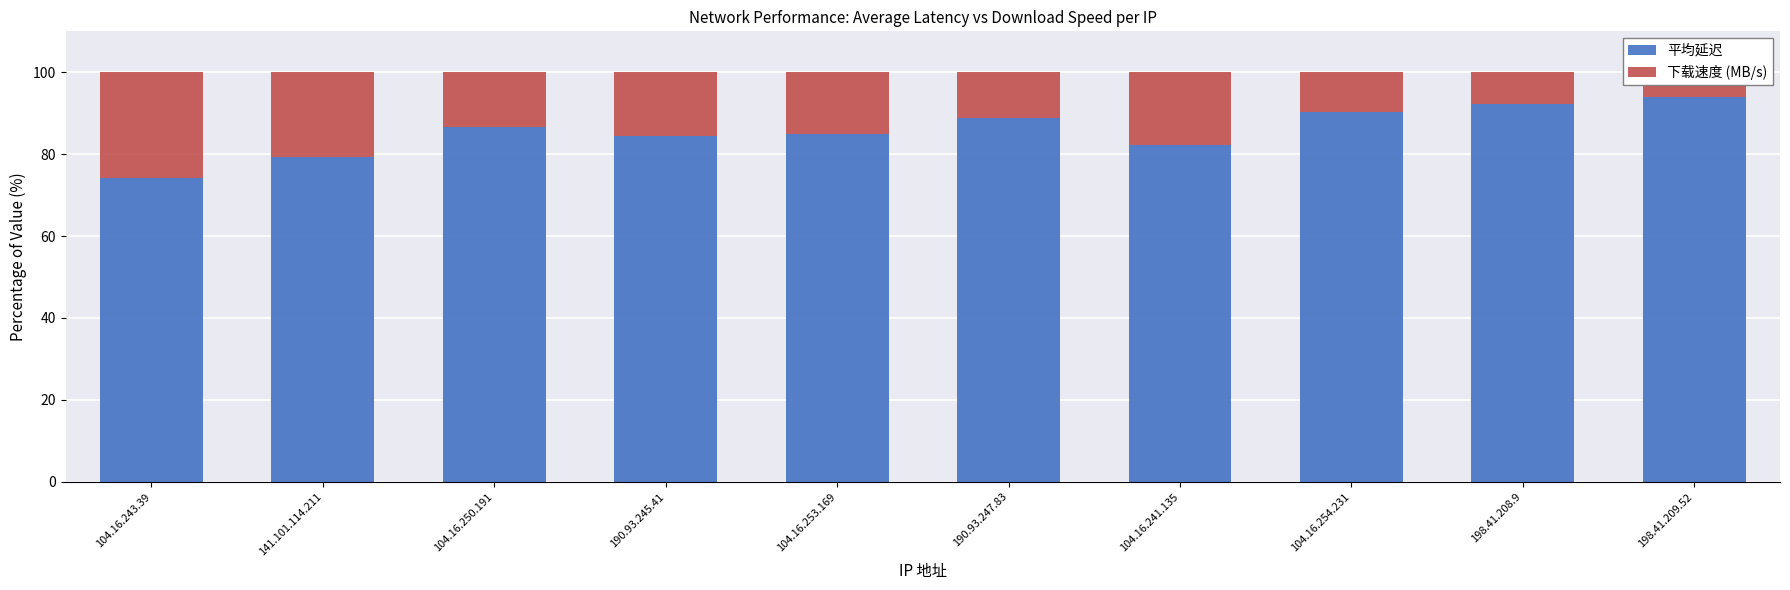

Reading left to right, transcribe all the data shown in this chart.

平均延迟: 74.1	79.4	86.6	84.3	85.0	88.8	82.3	90.2	92.2	94.0
下载速度 (MB/s): 25.9	20.6	13.4	15.7	15.0	11.2	17.7	9.8	7.8	6.0